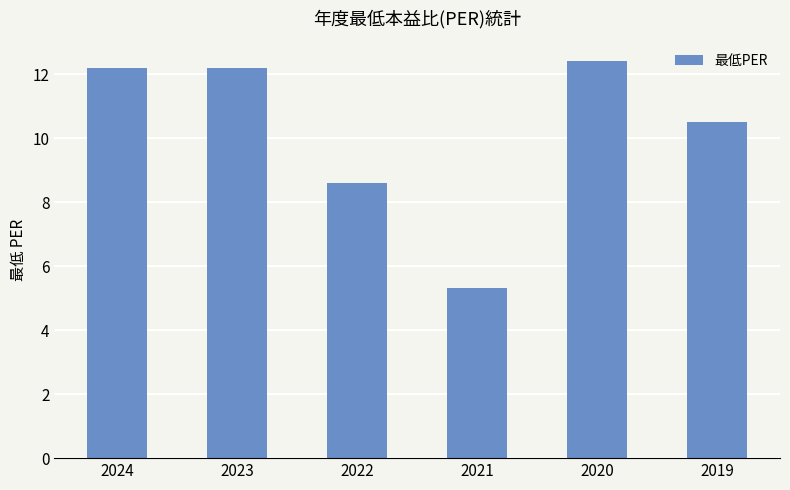

The value at 2022 is 3.5. True or false?

False